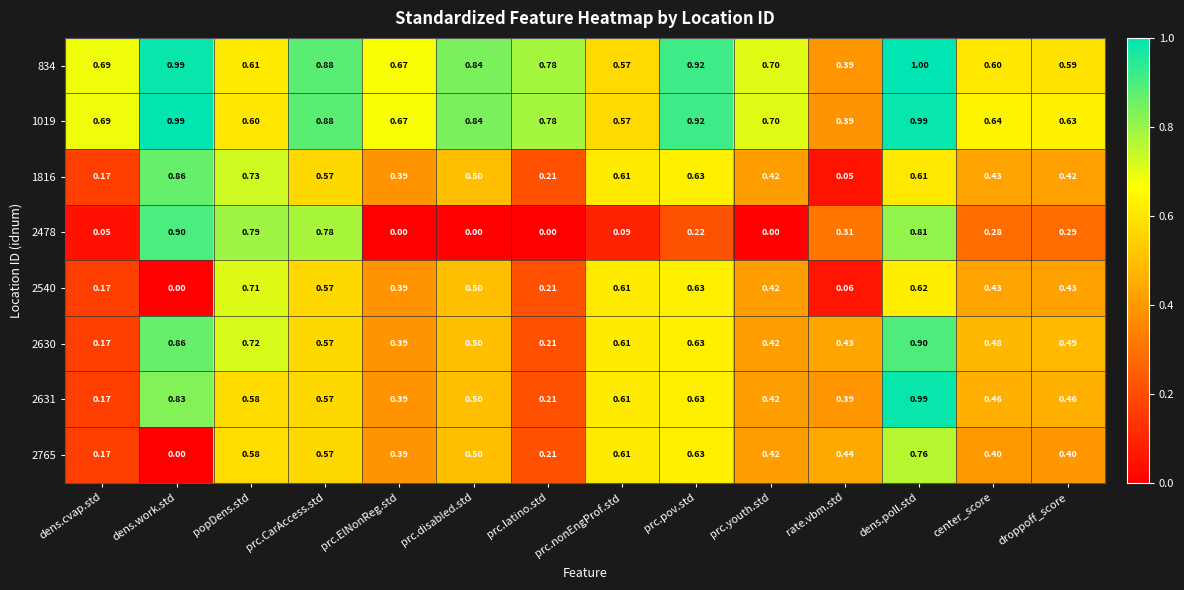

Is the value of 834 at dens.poll.std greater than the value of 2631 at dens.work.std?

Yes